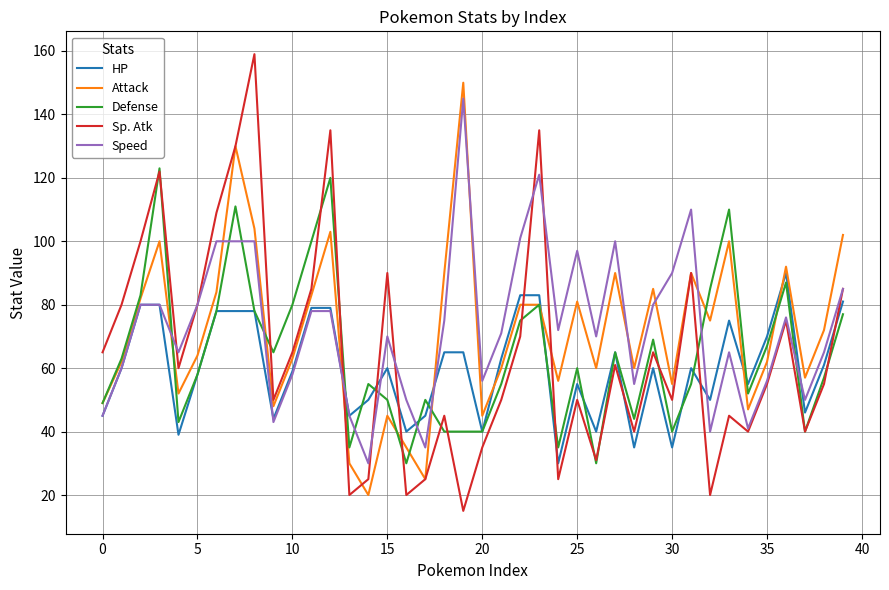

What is the minimum value shown in the chart?

15